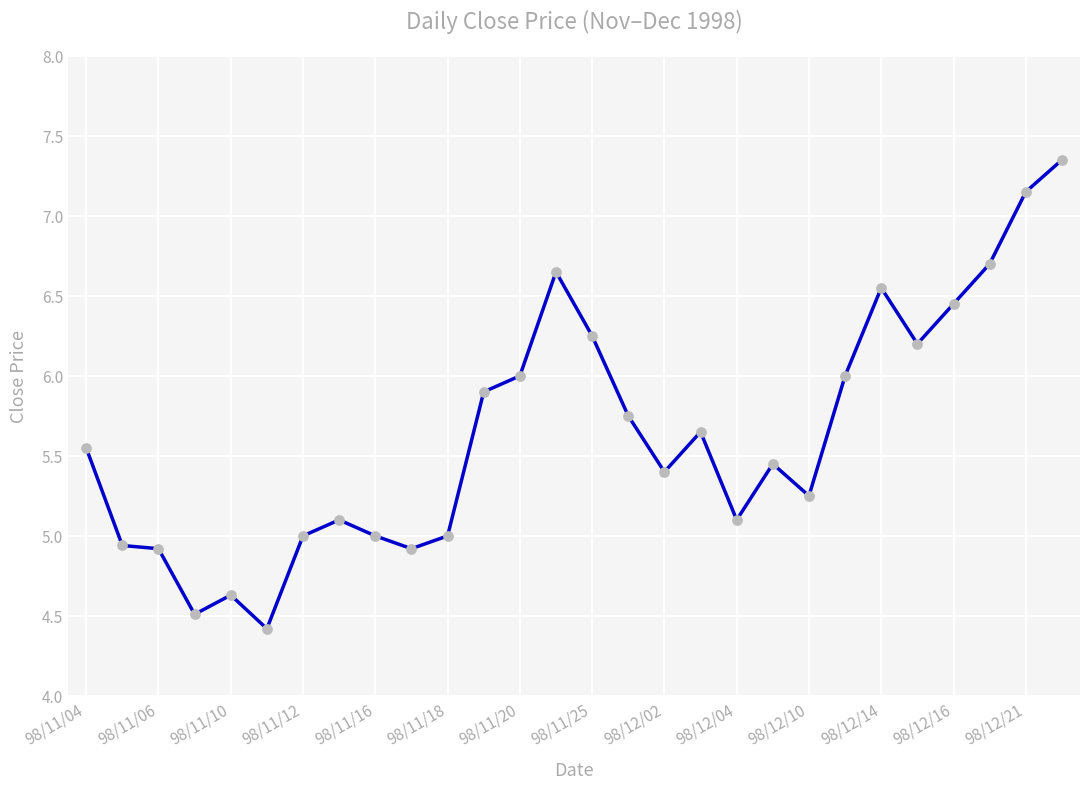

What is the difference between the maximum and minimum values?

2.9